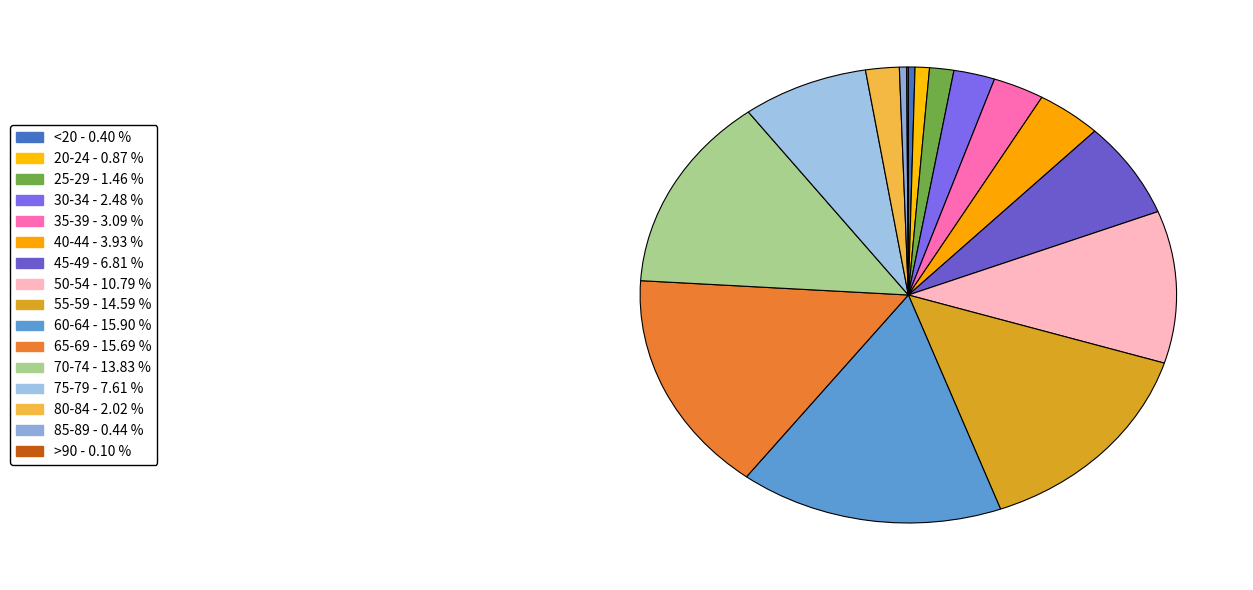

Approximately how many times larger is the value at 35-39 compared to 20-24?

3.6